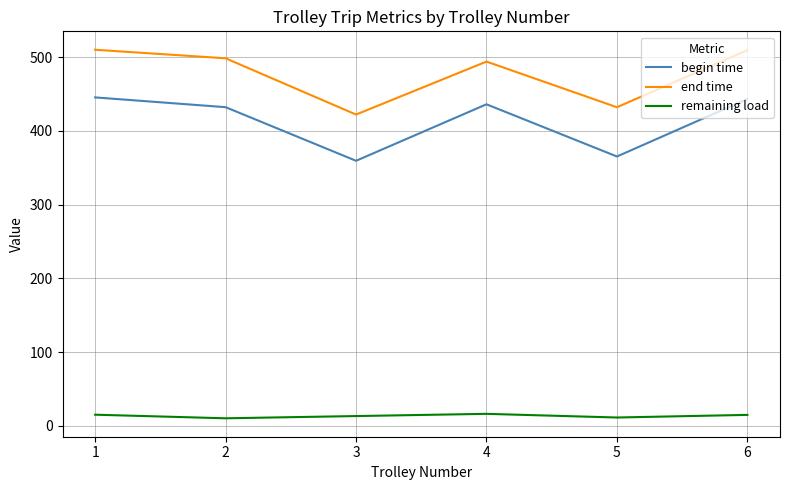

What is the greatest value displayed?

510.2